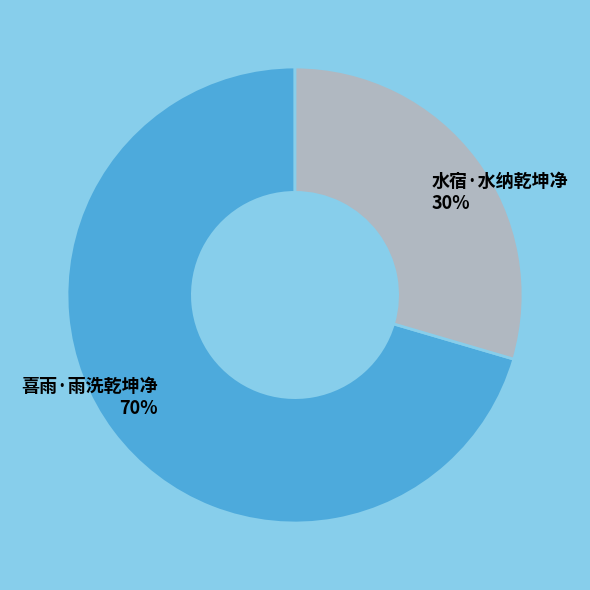

To the nearest percent, what portion does 水宿·水纳乾坤净 represent?

30%